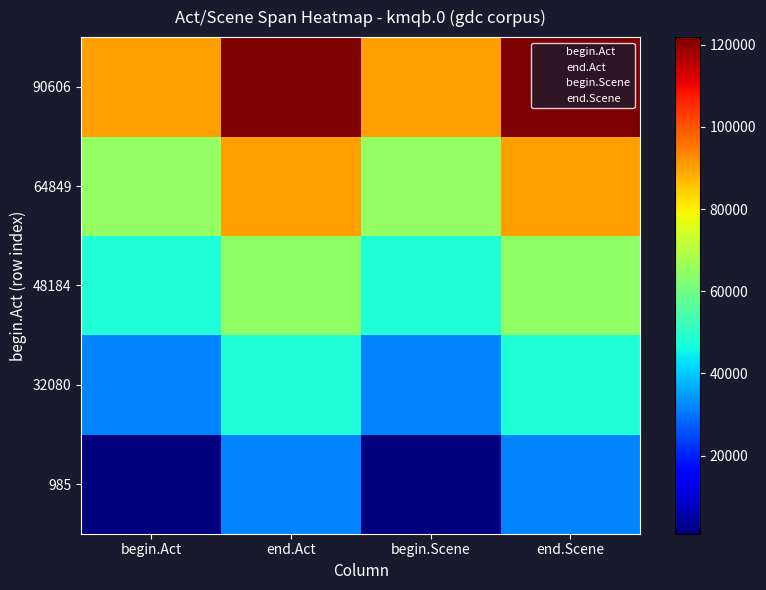

At how many categories does at least one series exceed 25185?

4